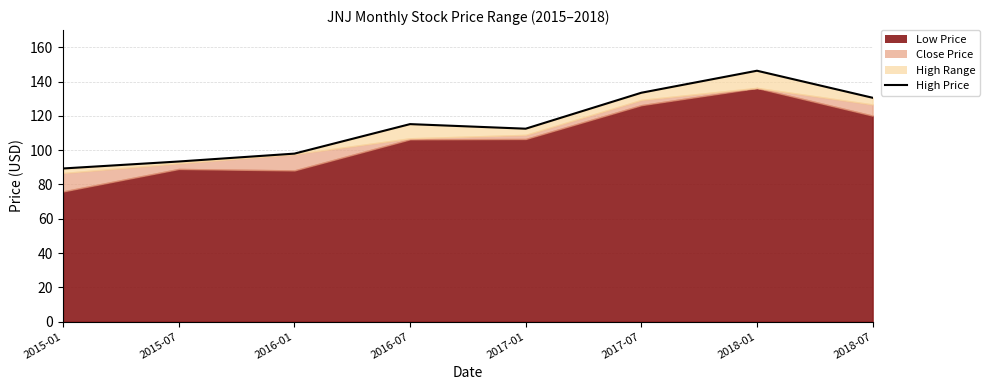

How many points are higher than both their immediate neighbors (excluding endpoints)?

2